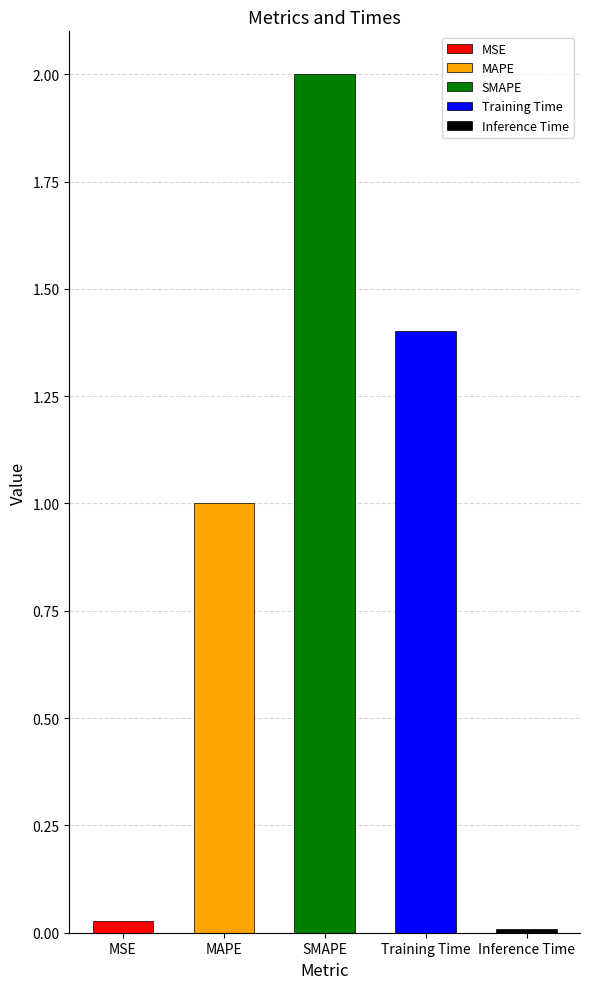

What is the average value?

0.9